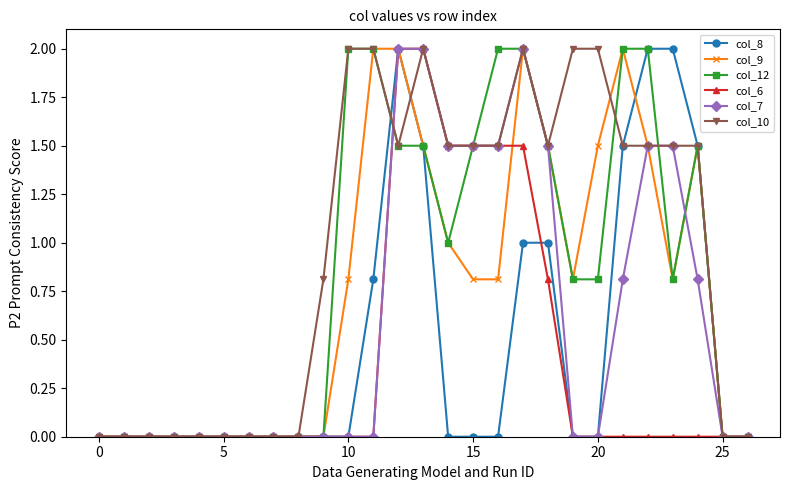

Does the chart have visible grid lines?

No